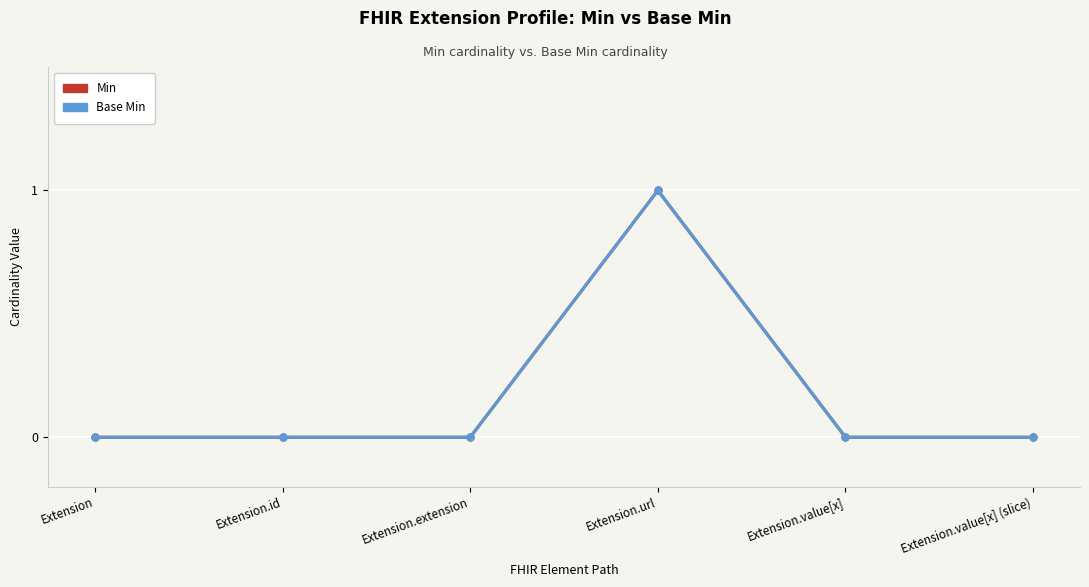

Rank the series by their maximum value, from highest to lowest.

Min, Base Min